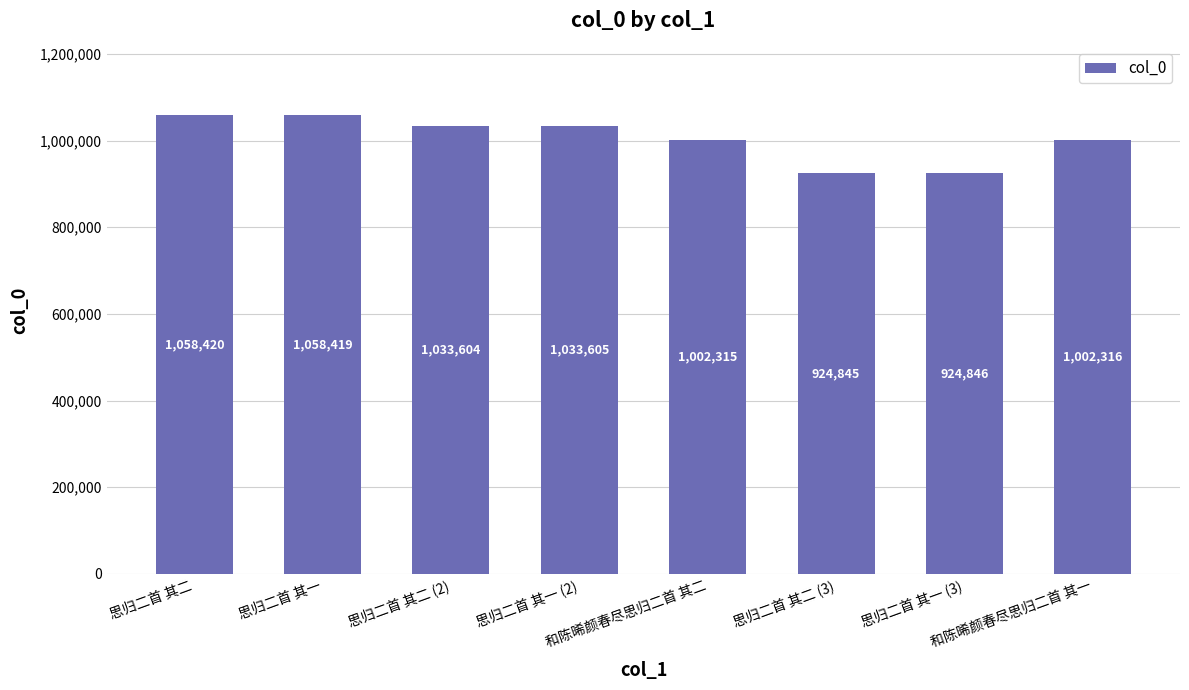

What position from the right is 思归二首 其一?

7